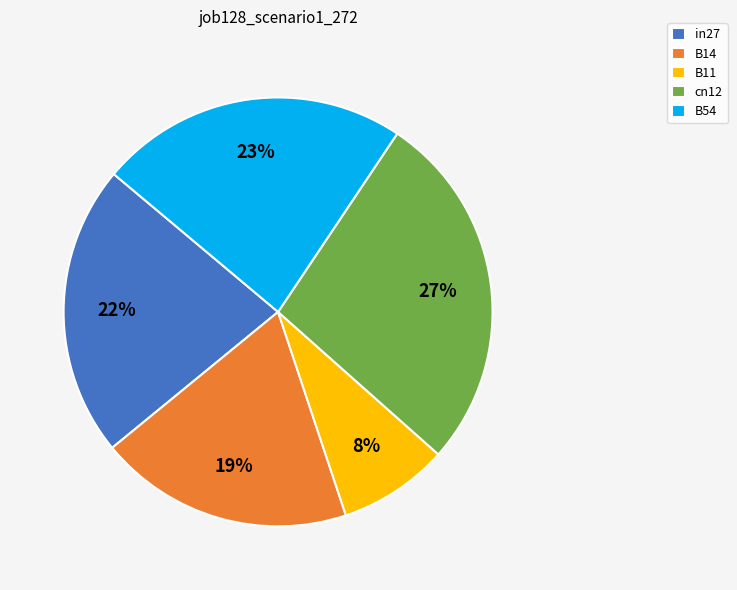

Does in27 account for over 50% of the chart?

No